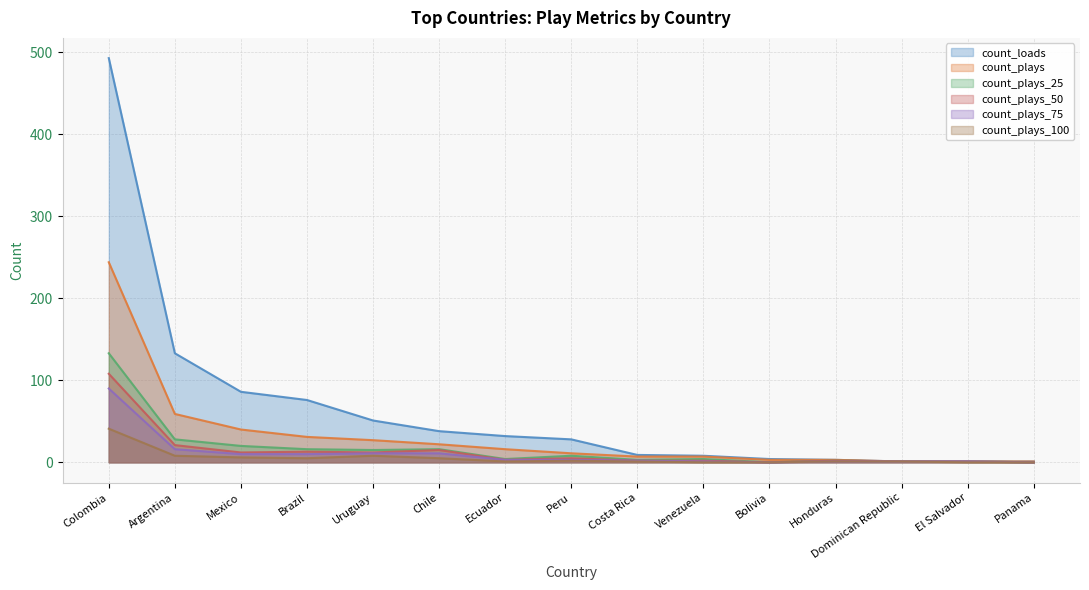

True or false: count_plays_25 and count_loads cross at least once.

False